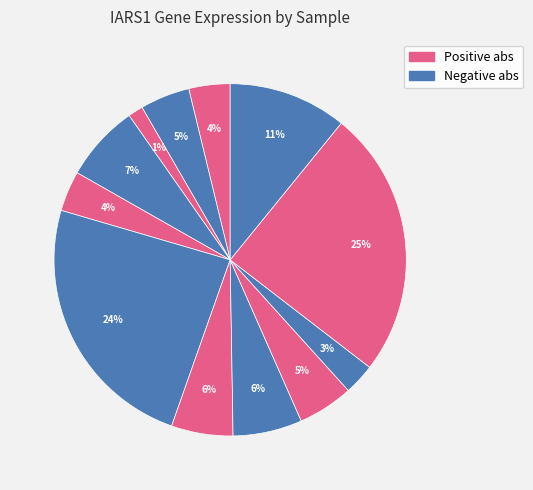

Count the number of slices in the pie.

12